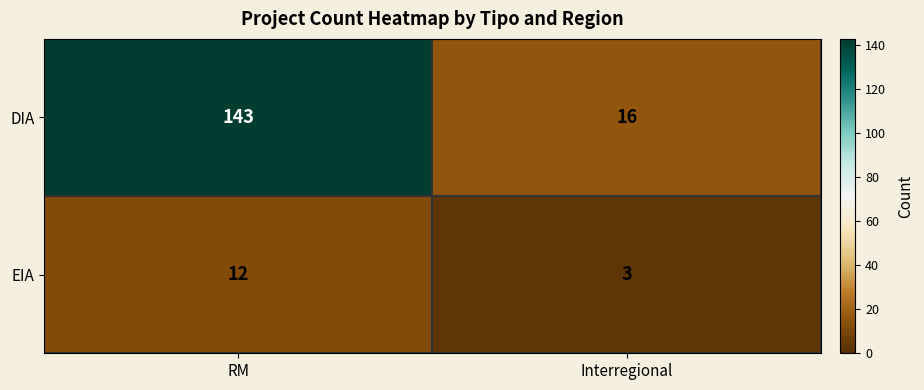

The value of EIA at Interregional is 5. True or false?

False